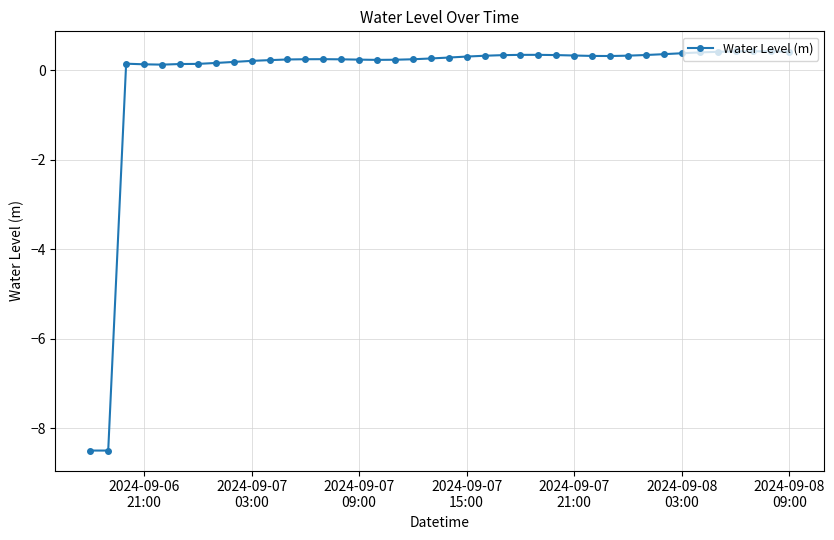

True or false: there are more than 2 points higher than both neighbors.

True